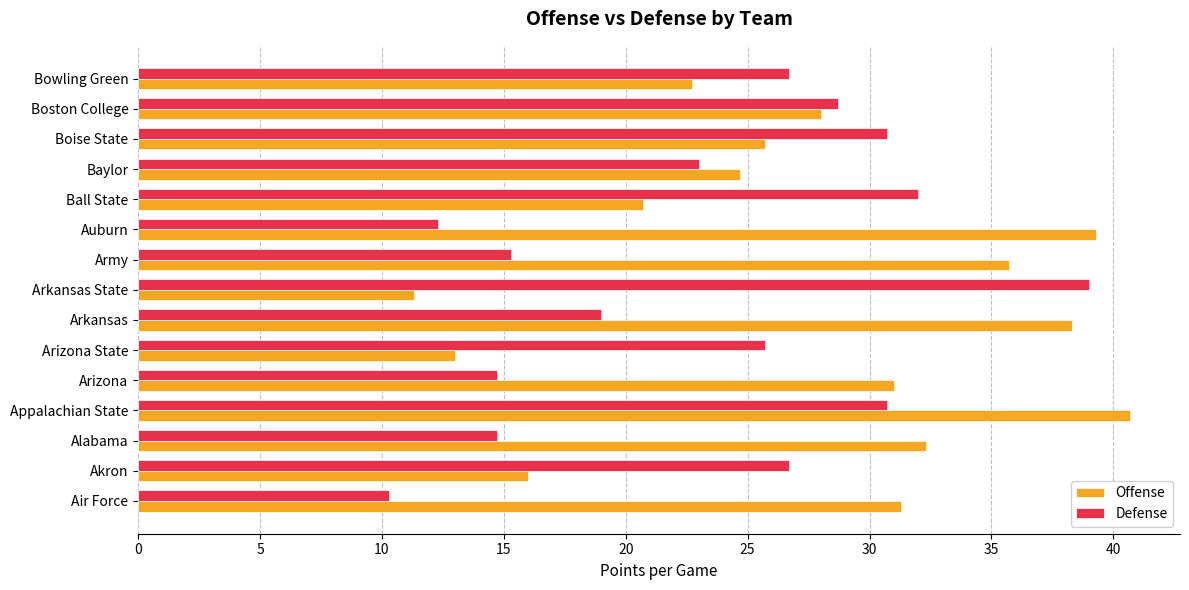

Is the value of Offense at Akron greater than the value of Defense at Baylor?

No